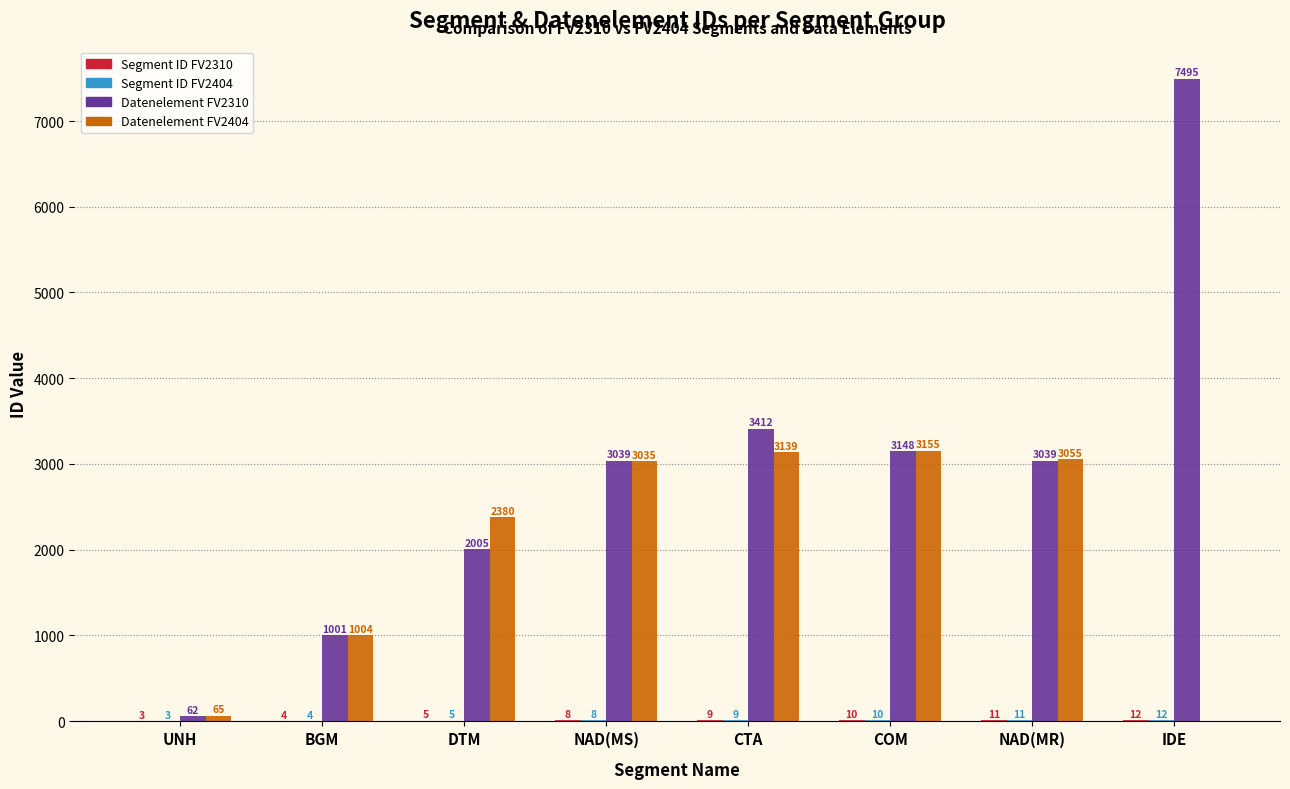

The value of Datenelement FV2310 at CTA is 765. True or false?

False